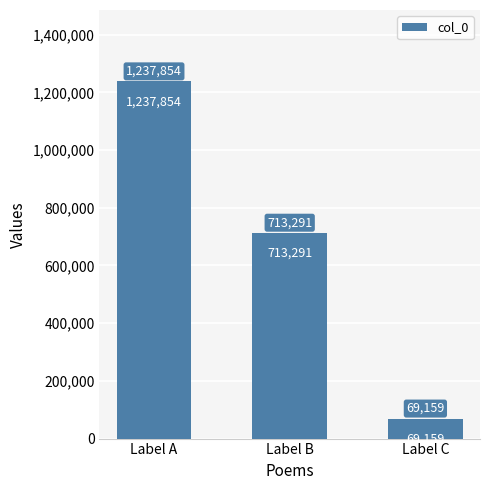

Rank the categories by value from lowest to highest.

Label C, Label B, Label A